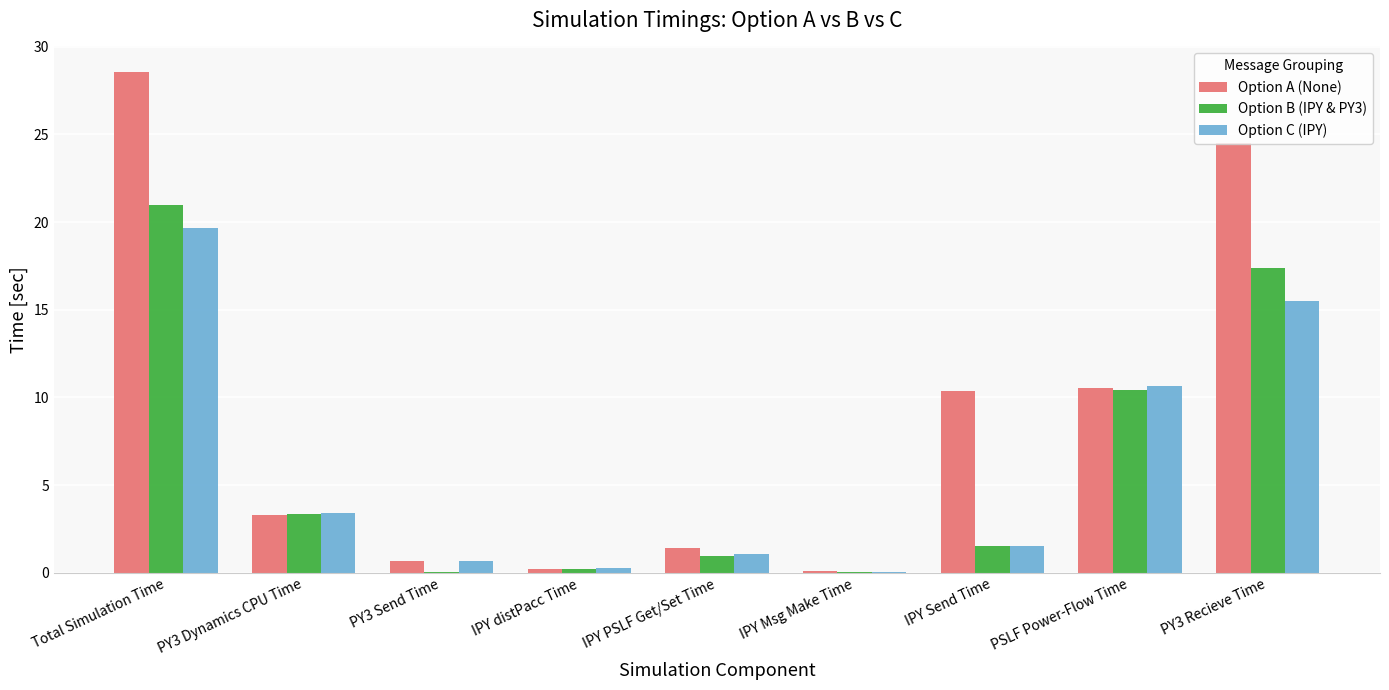

Is the value of Option B (IPY & PY3) at PY3 Send Time greater than the value of Option A (None) at IPY PSLF Get/Set Time?

No